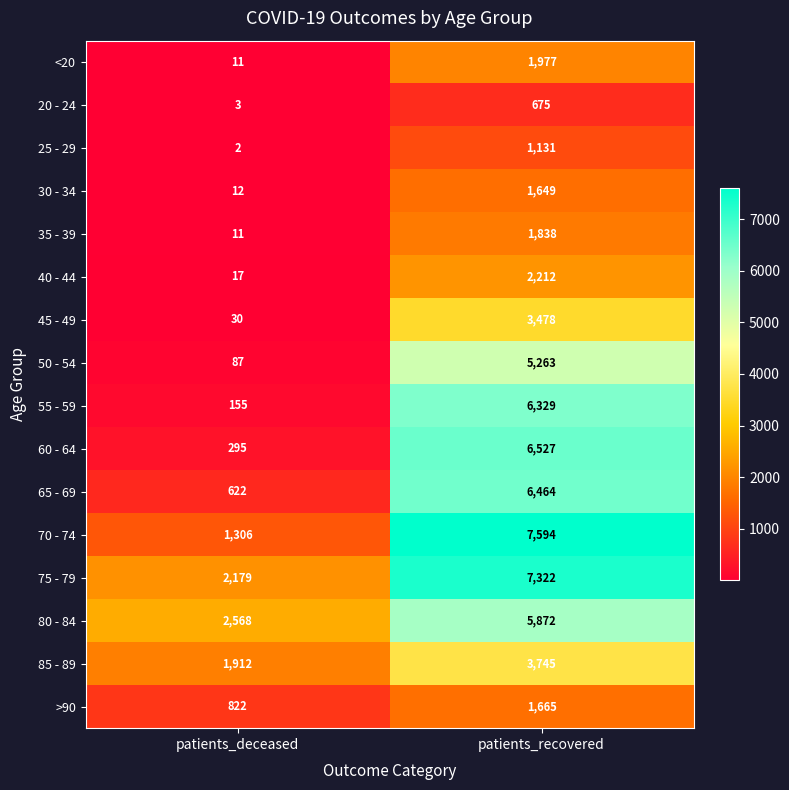

True or false: 20 - 24 has a value of 3 at patients_deceased.

True